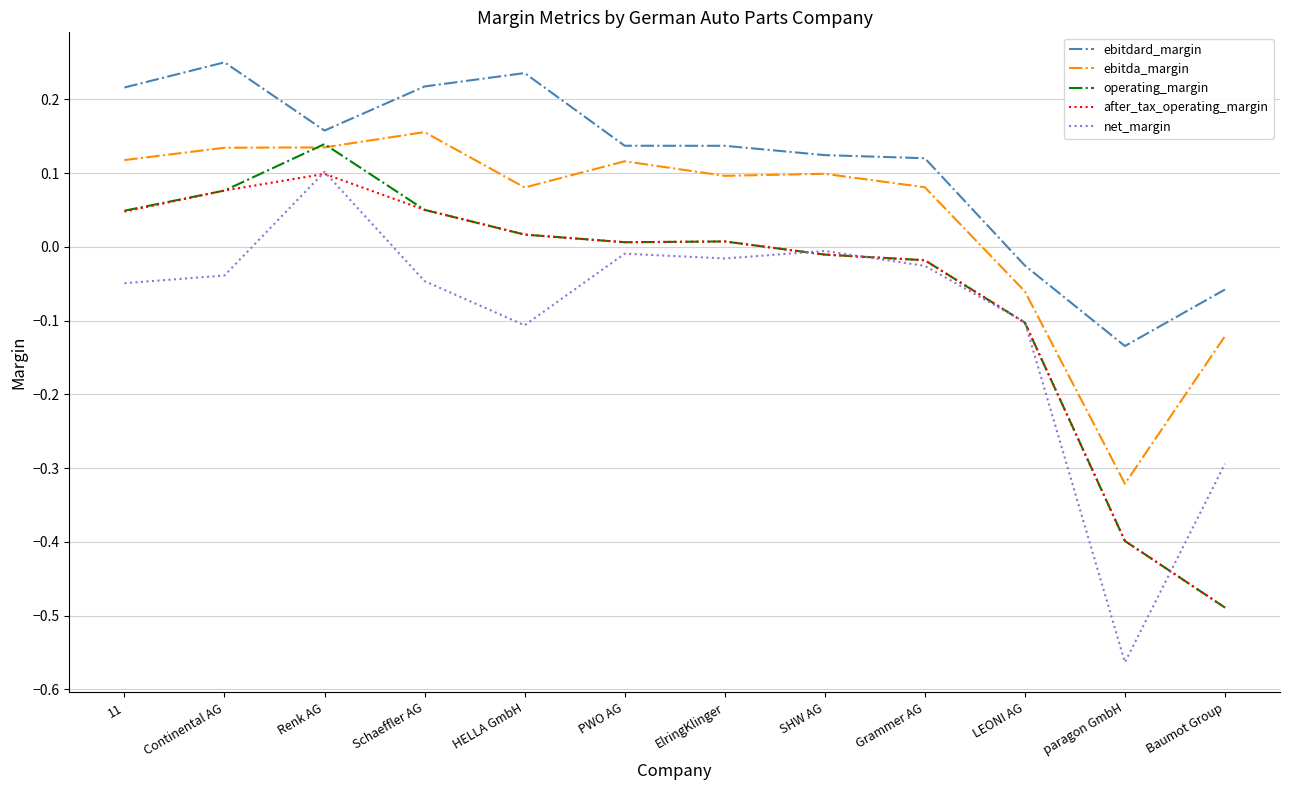

Is the value of ebitda_margin at LEONI AG greater than the value of after_tax_operating_margin at paragon GmbH?

Yes